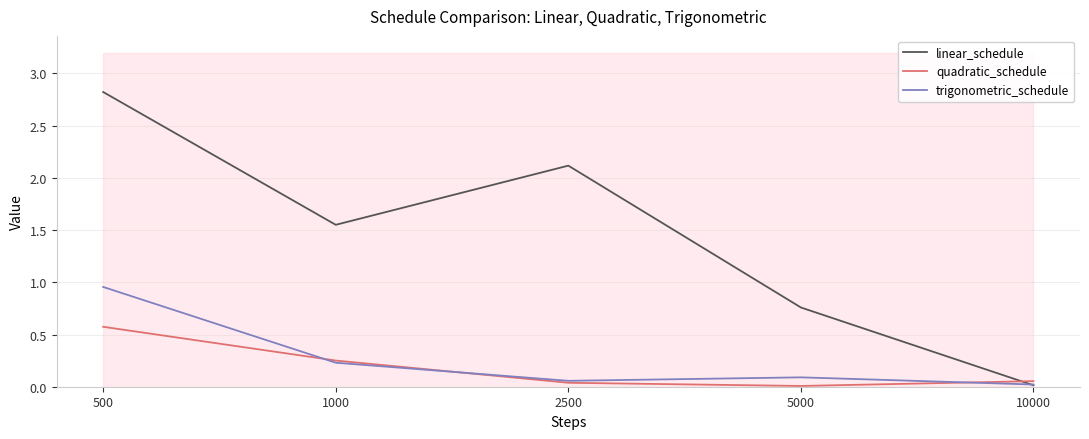

Reading right to left, transcribe all the data shown in this chart.

linear_schedule: 10000=0.0	5000=0.8	2500=2.1	1000=1.6	500=2.8
quadratic_schedule: 10000=0.1	5000=0.0	2500=0.0	1000=0.3	500=0.6
trigonometric_schedule: 10000=0.0	5000=0.1	2500=0.1	1000=0.2	500=1.0